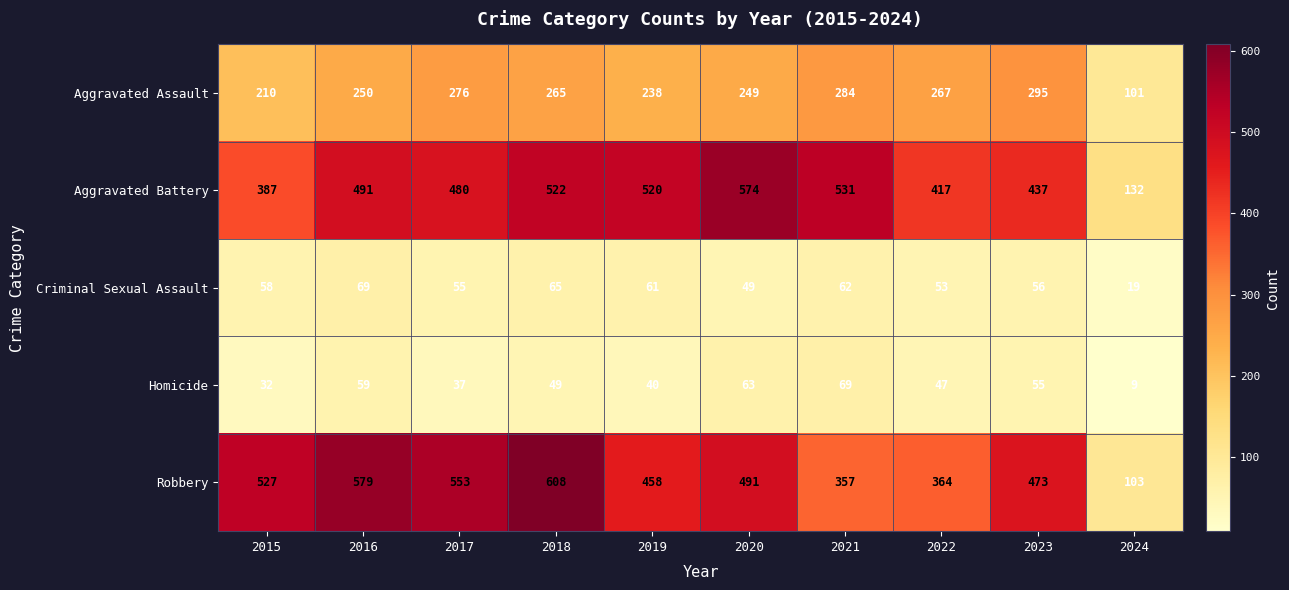

Rank the categories by Robbery value from lowest to highest.

2024, 2021, 2022, 2019, 2023, 2020, 2015, 2017, 2016, 2018